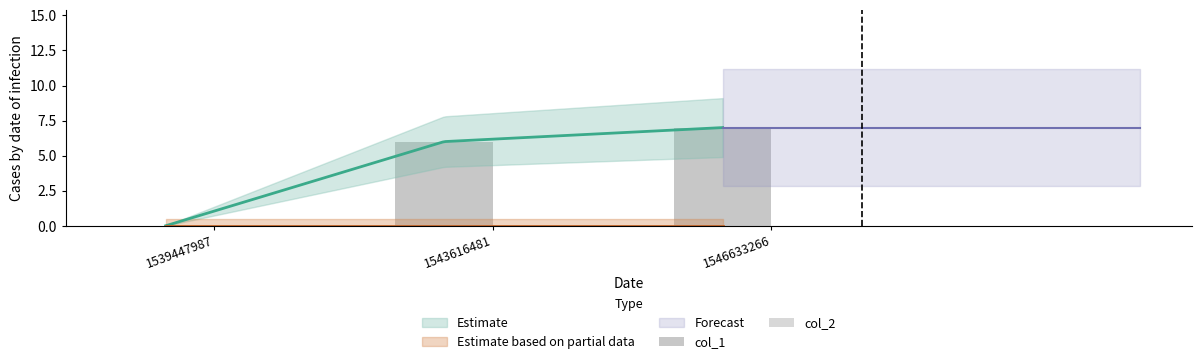

Which series has the largest total across all categories?

col_1